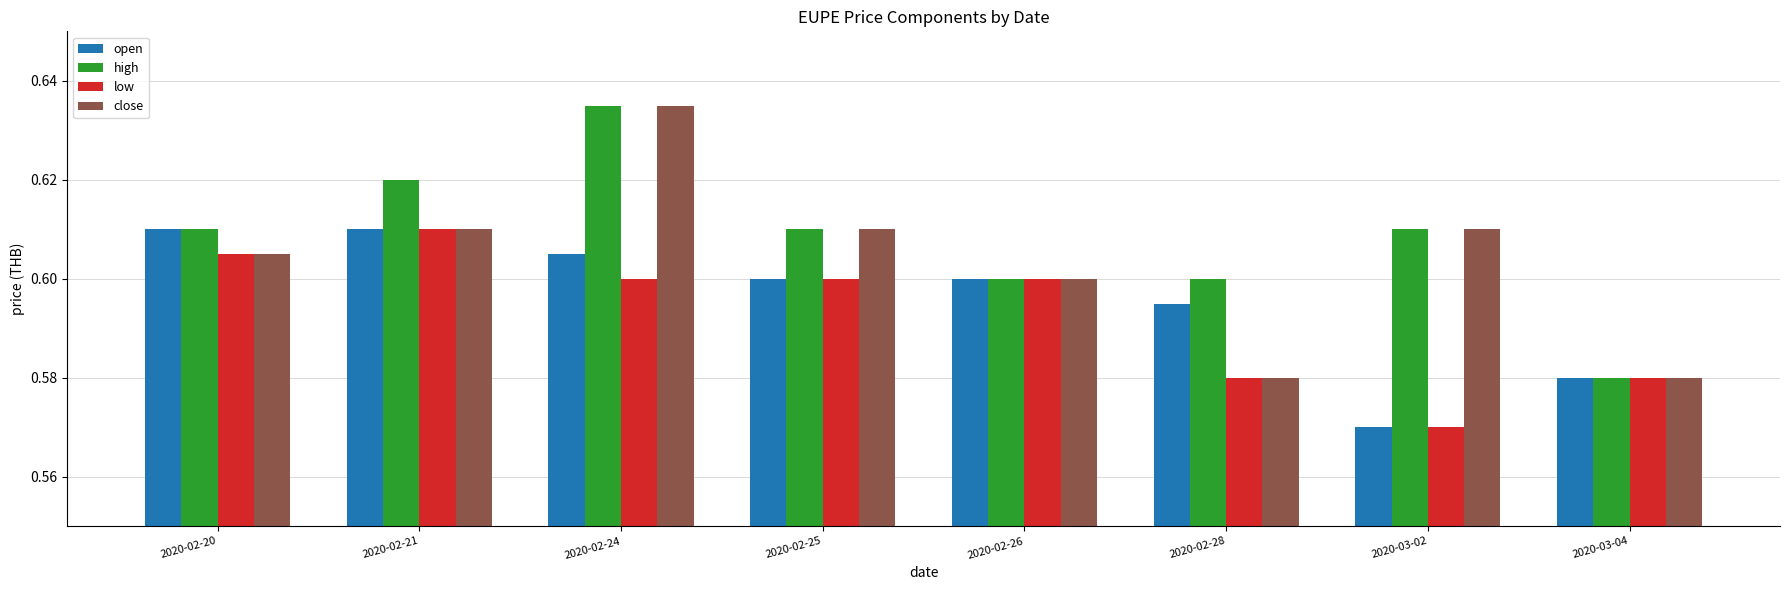

Rank the series by their average value, from lowest to highest.

low, open, close, high